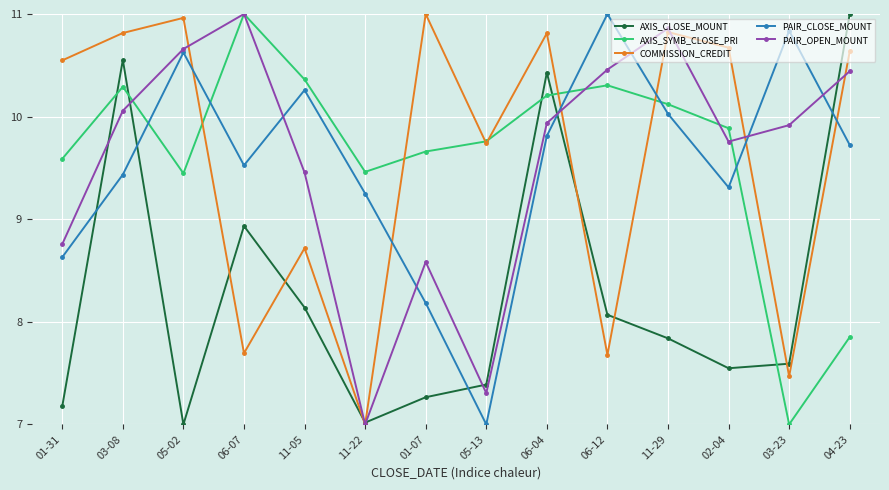

What is the total value across all series at 11-05?

46.9